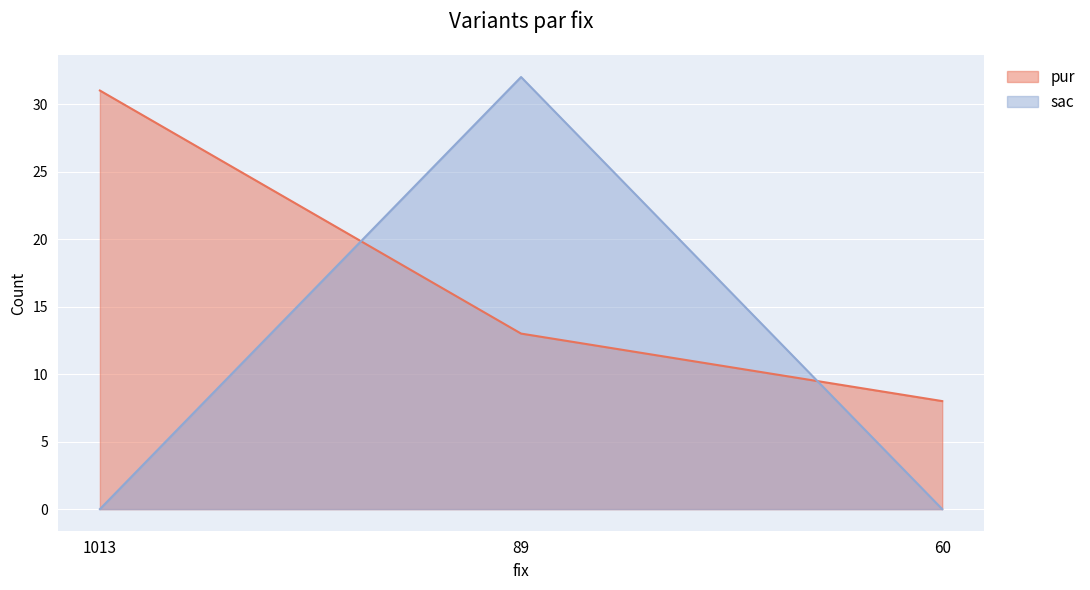

What is the spread (max minus min) of values at 60?

8